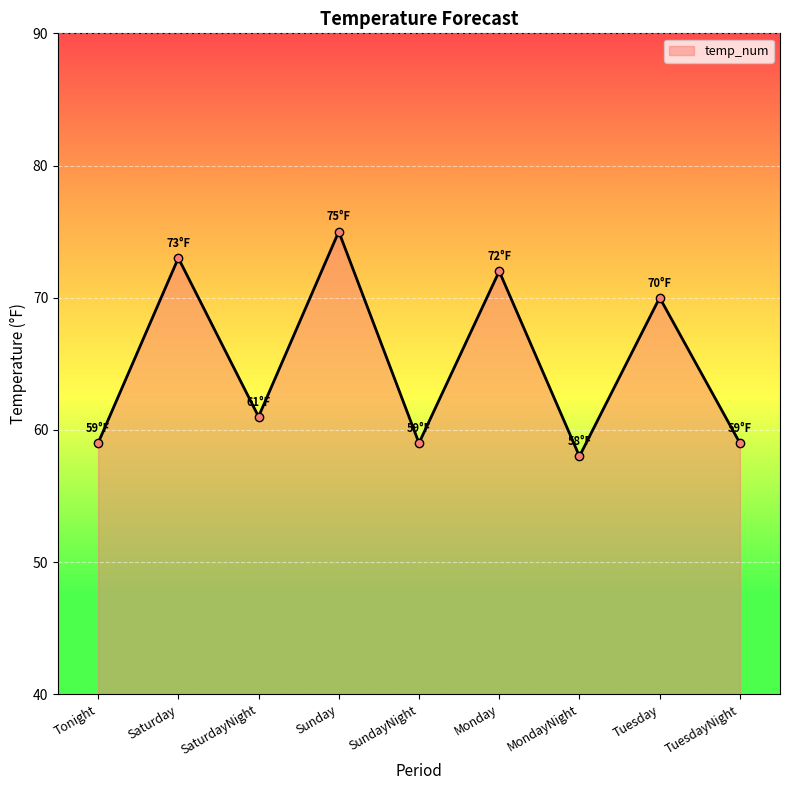

At which label is the value closest to 66?

Tuesday